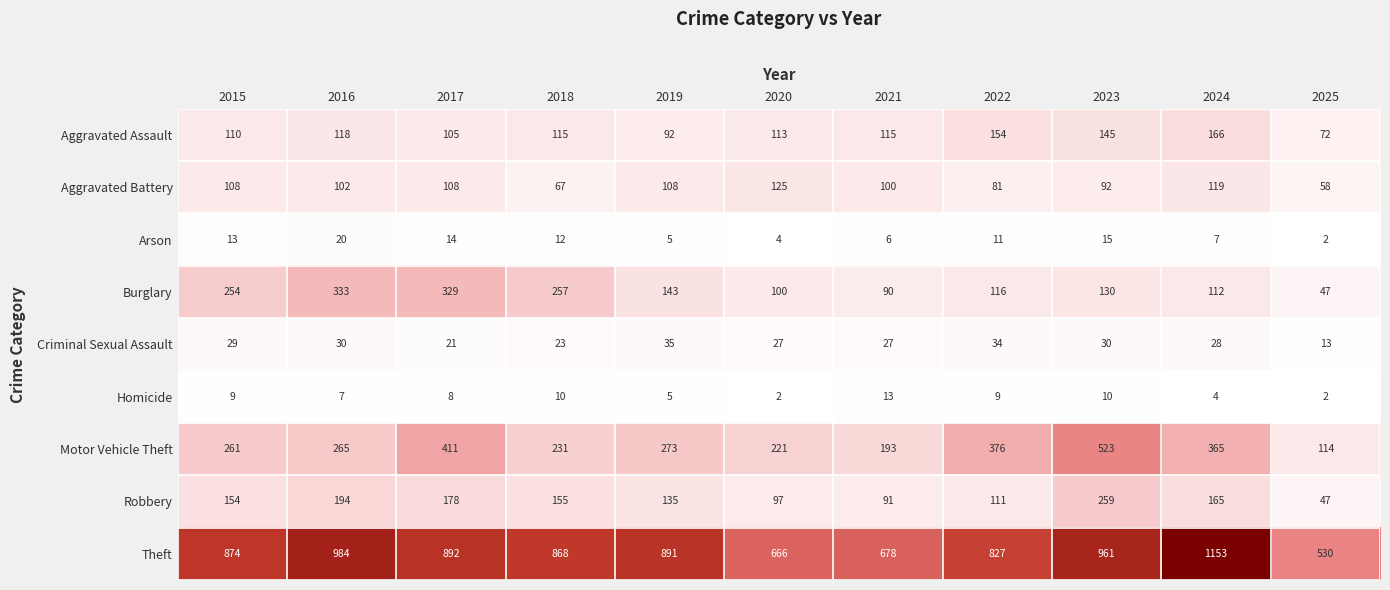

What is the approximate value of Homicide at 2015?

9